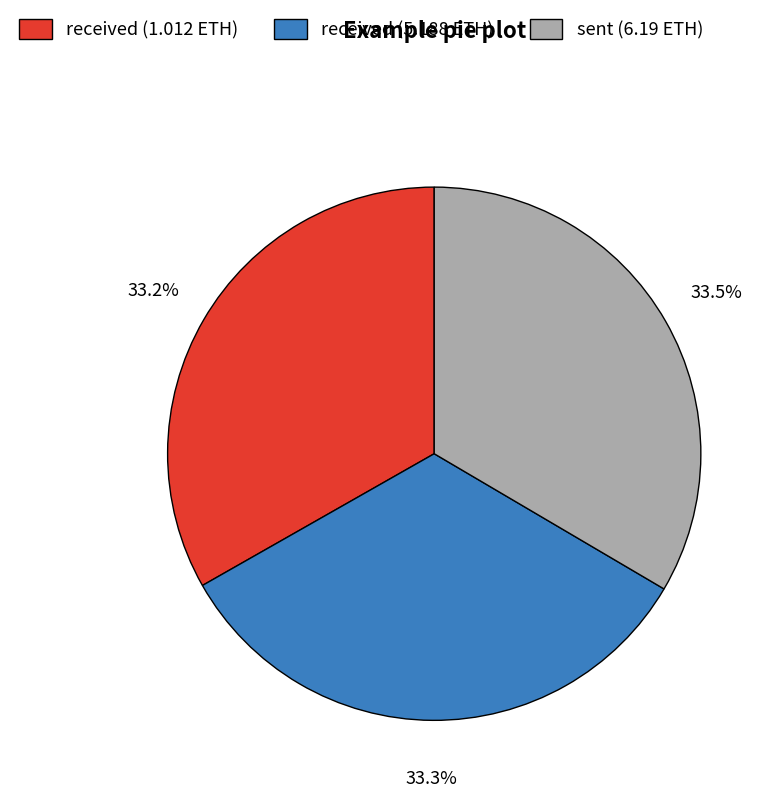

Count the number of slices in the pie.

3